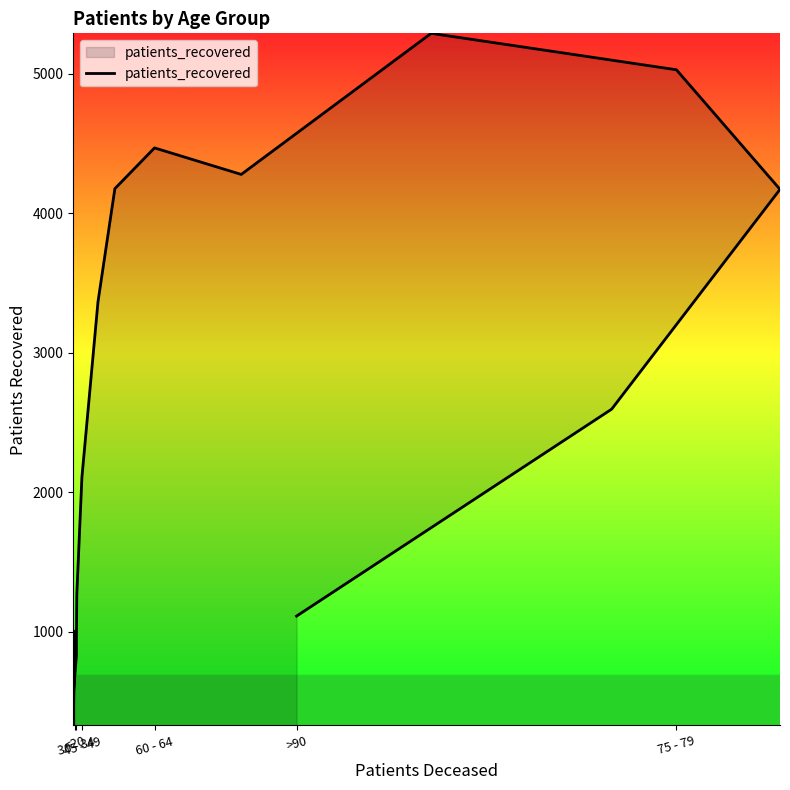

What is the difference between the maximum and minimum values?

4959